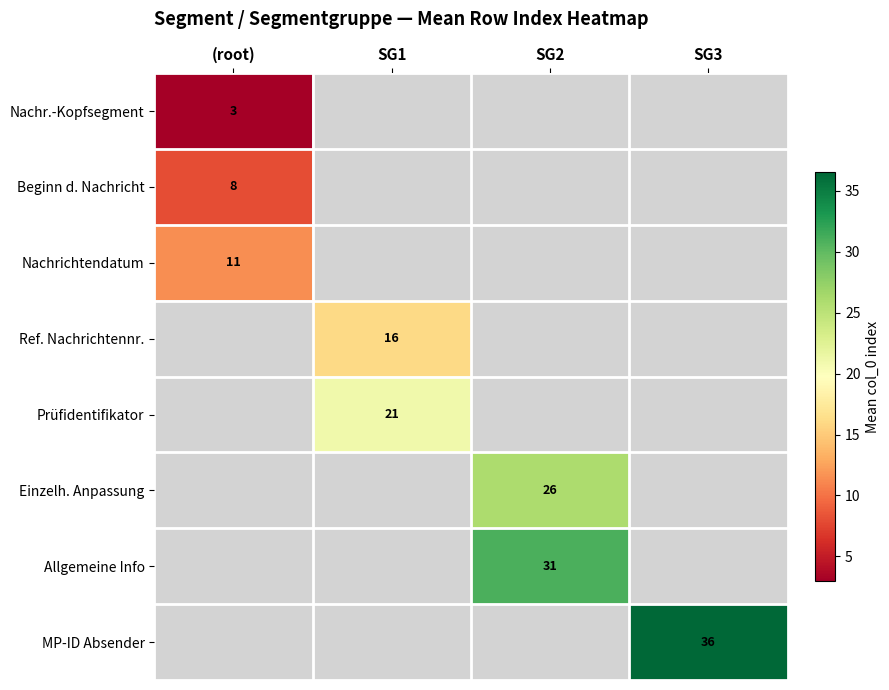

The MP-ID Absender series shows 59 at SG3. True or false?

False